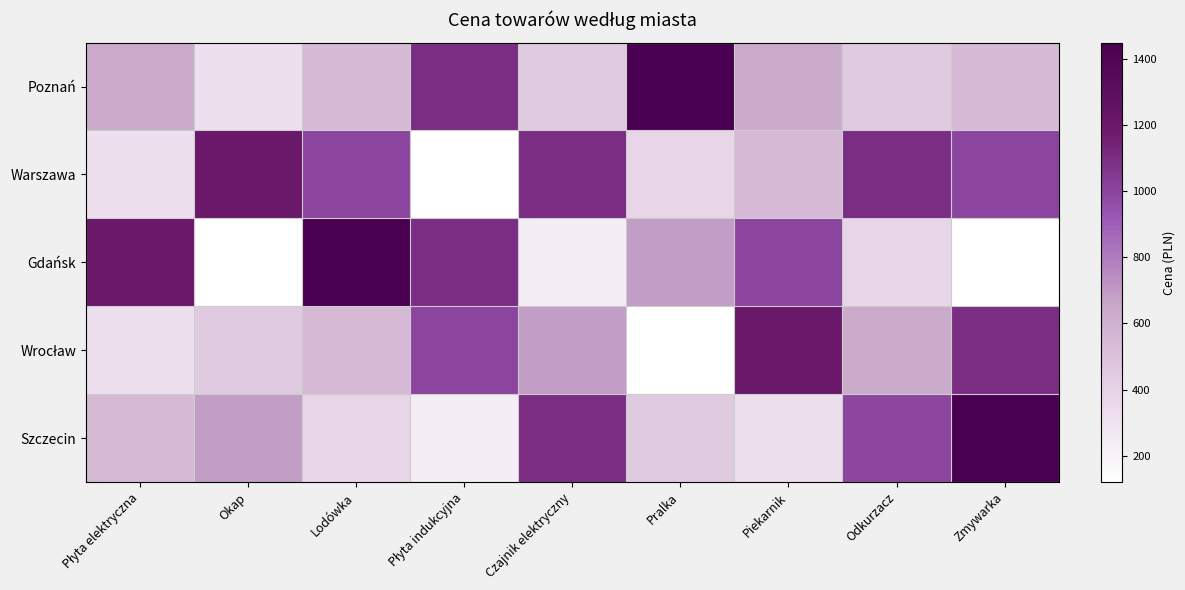

What is the total value across all series at Okap?

2780